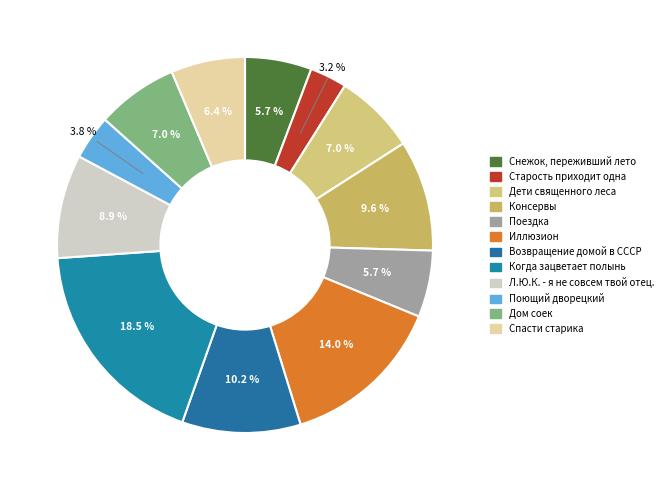

What is the total percentage of Спасти старика and Консервы?

15.9%